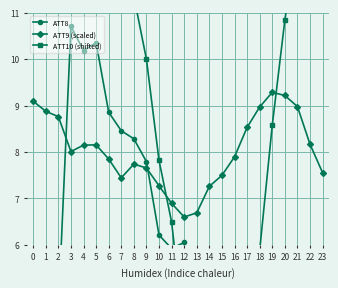

What is the maximum value for ATT10 (shifted)?

19.0